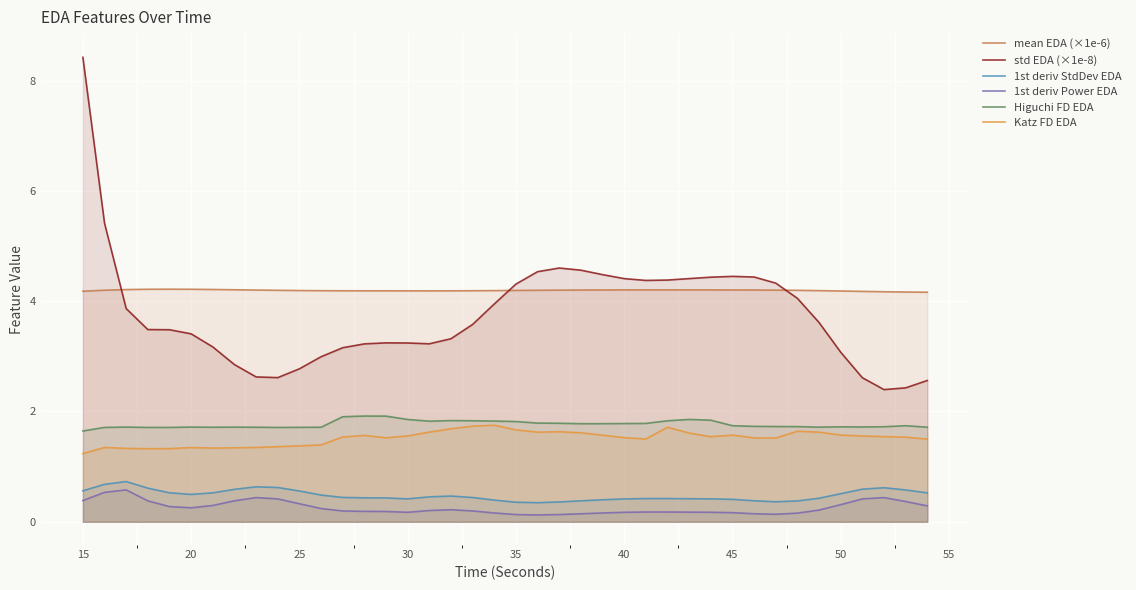

Which category has the highest value across all series?

15